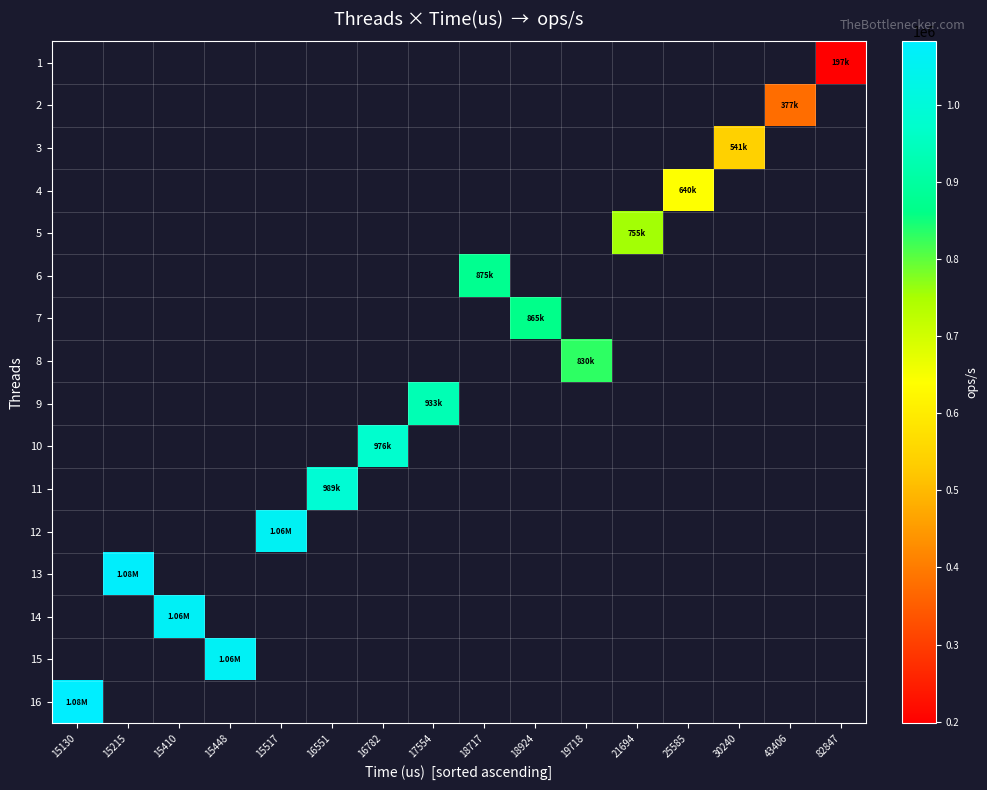

Is the value of 13 at 19718 greater than the value of 1 at 21694?

No